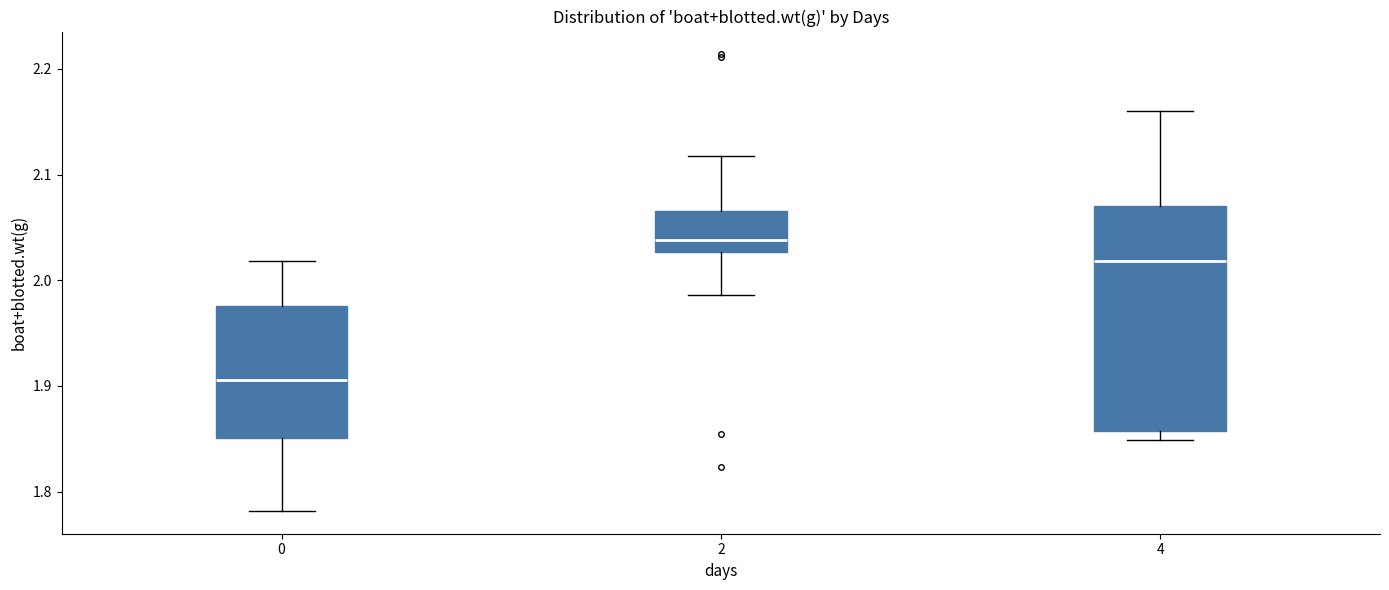

Where does the upper whisker of the box at x = 4 end on the y-axis? The values are not printed on the chart, so give them approximately, as read against the axis.

2.16